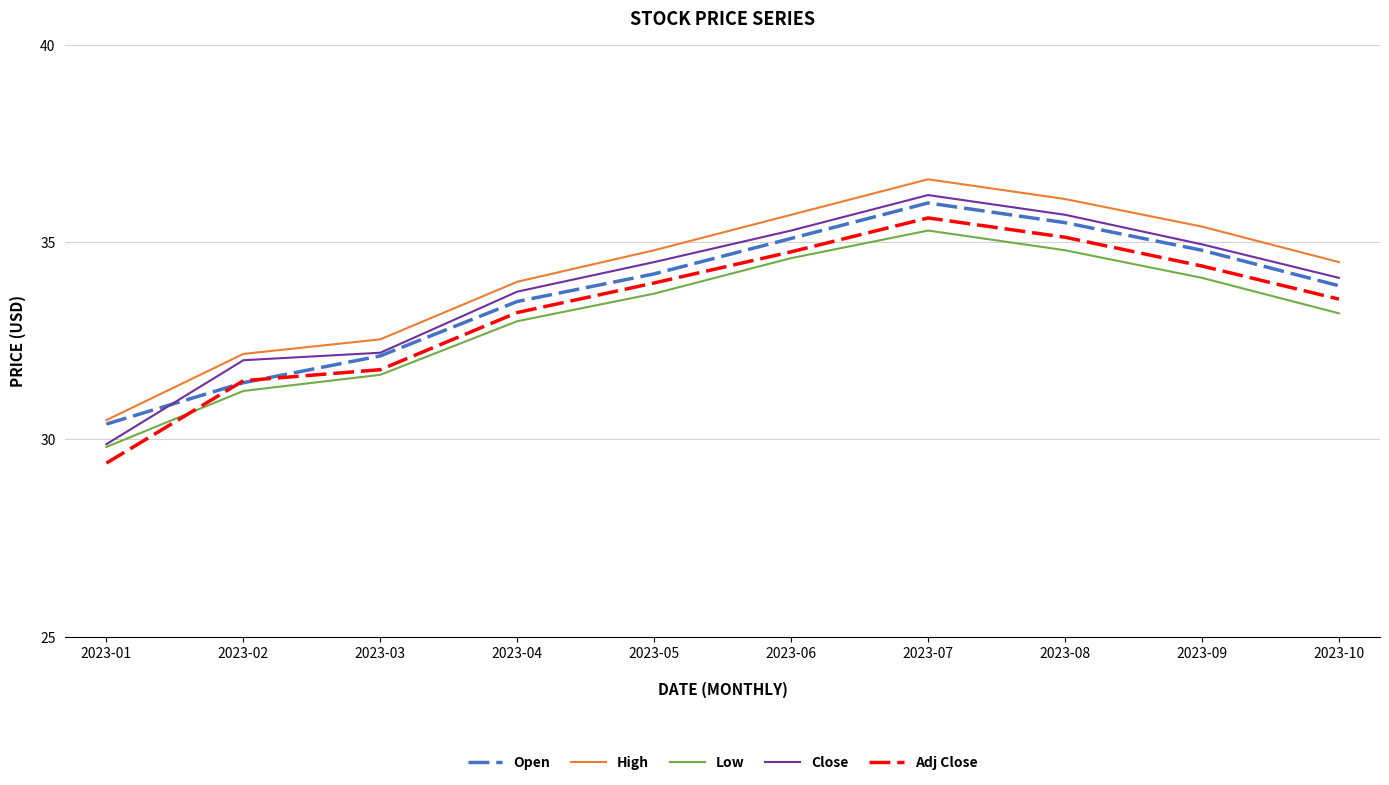

At which category does High reach its first local peak?

2023-07